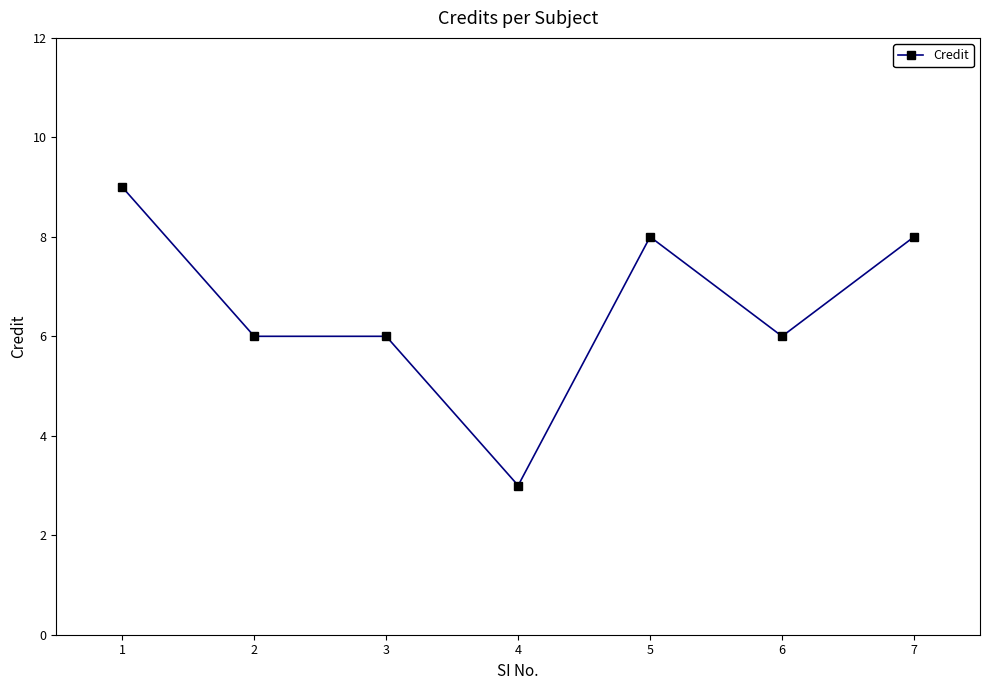

What is the difference between the maximum and minimum values?

6